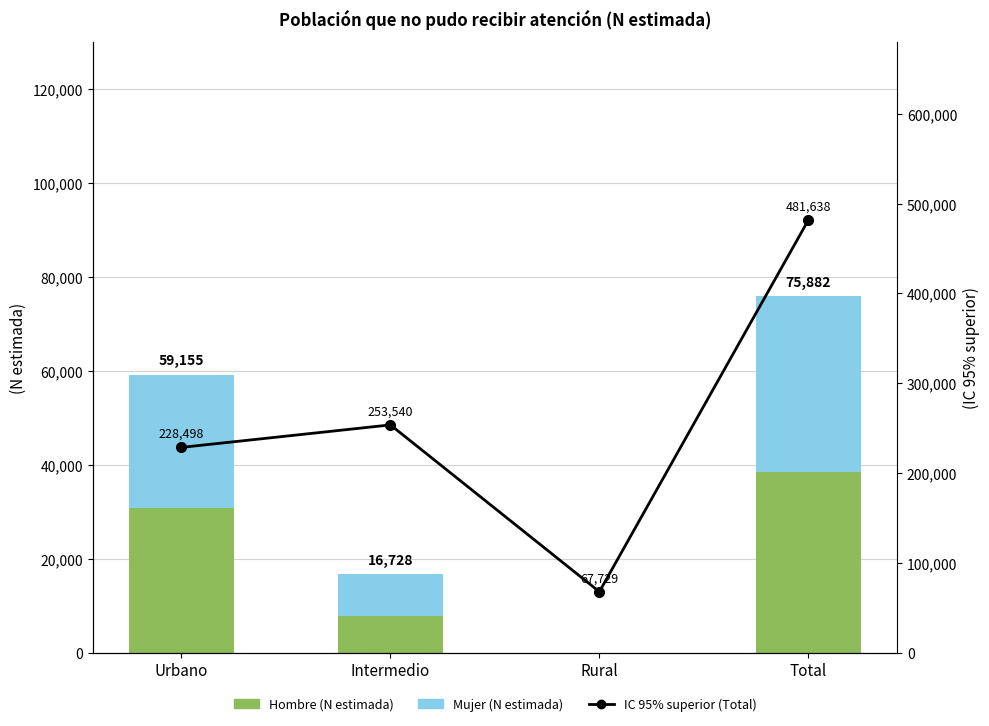

At which category does the chart reach its peak across all series?

Total